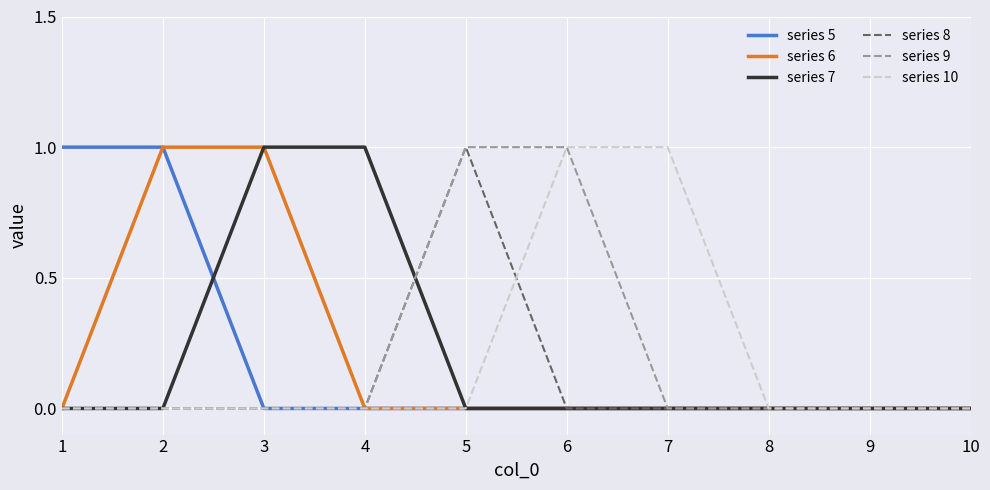

Which category has the highest value in the series 8 series?

5